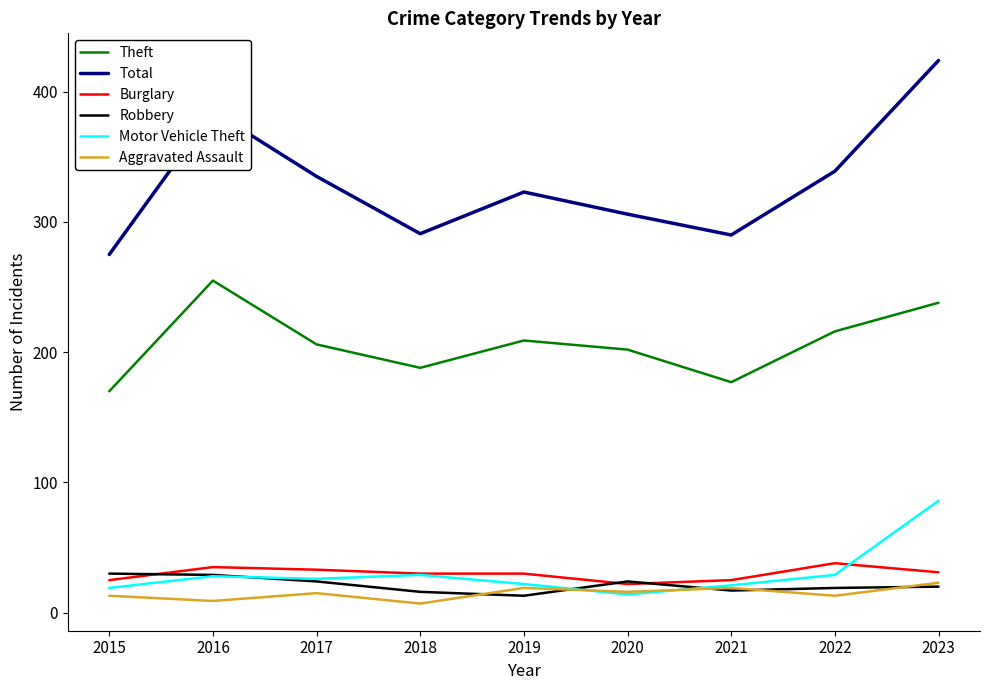

What is the spread (max minus min) of values at 2018?

284